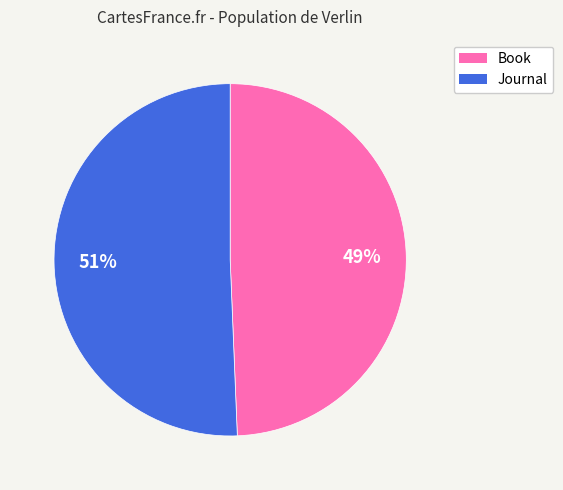

To the nearest percent, what percentage of the pie is Book?

49%